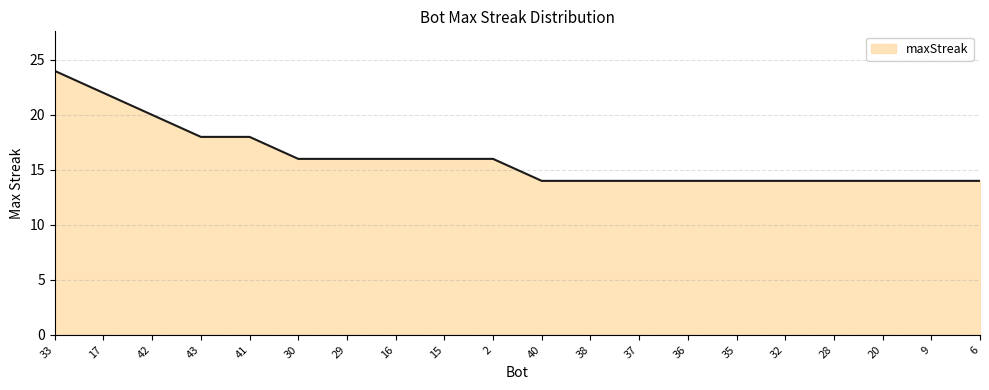

What position from the left is 37?

13